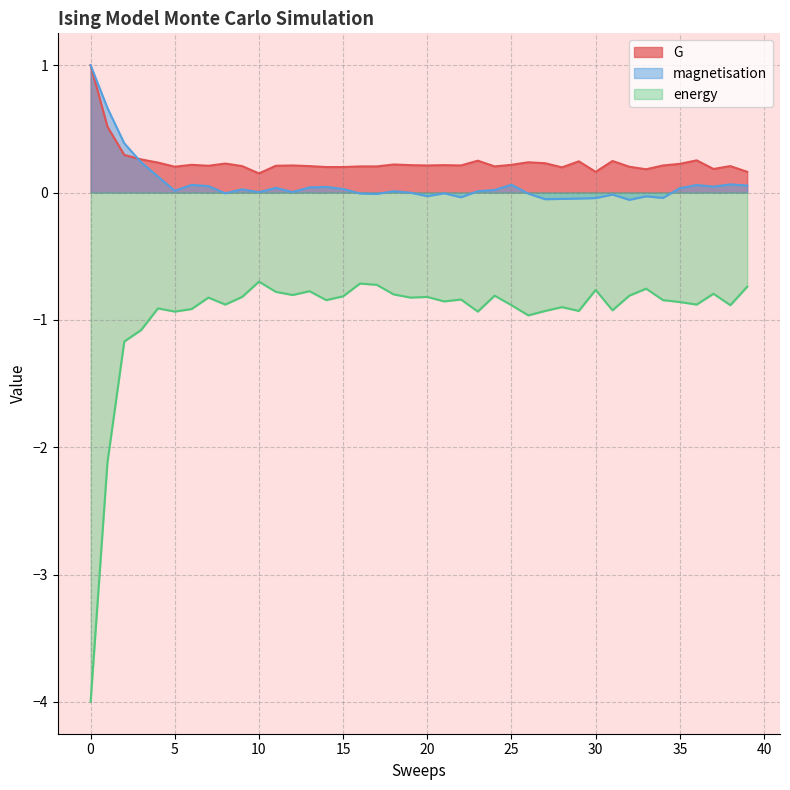

What is the minimum value shown in the chart?

-4.0